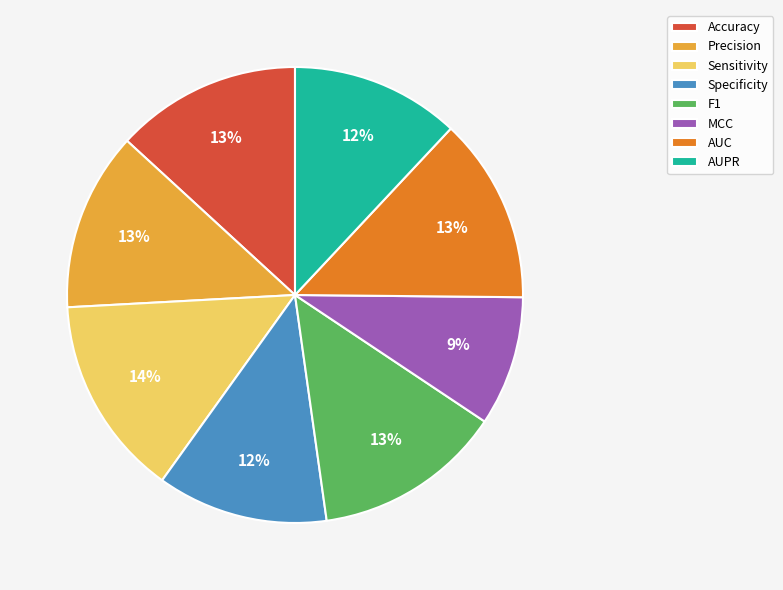

Is AUC the majority of the pie?

No